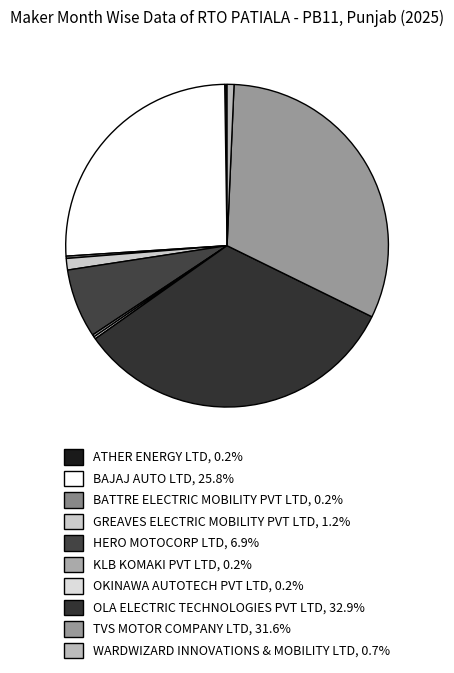

What is the largest slice in the pie chart?

OLA ELECTRIC TECHNOLOGIES PVT LTD